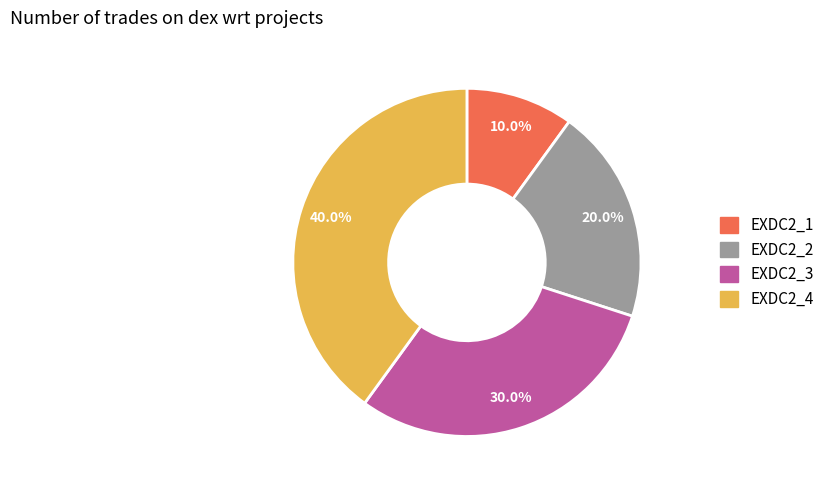

To the nearest percent, what percentage of the pie is EXDC2_3?

30%